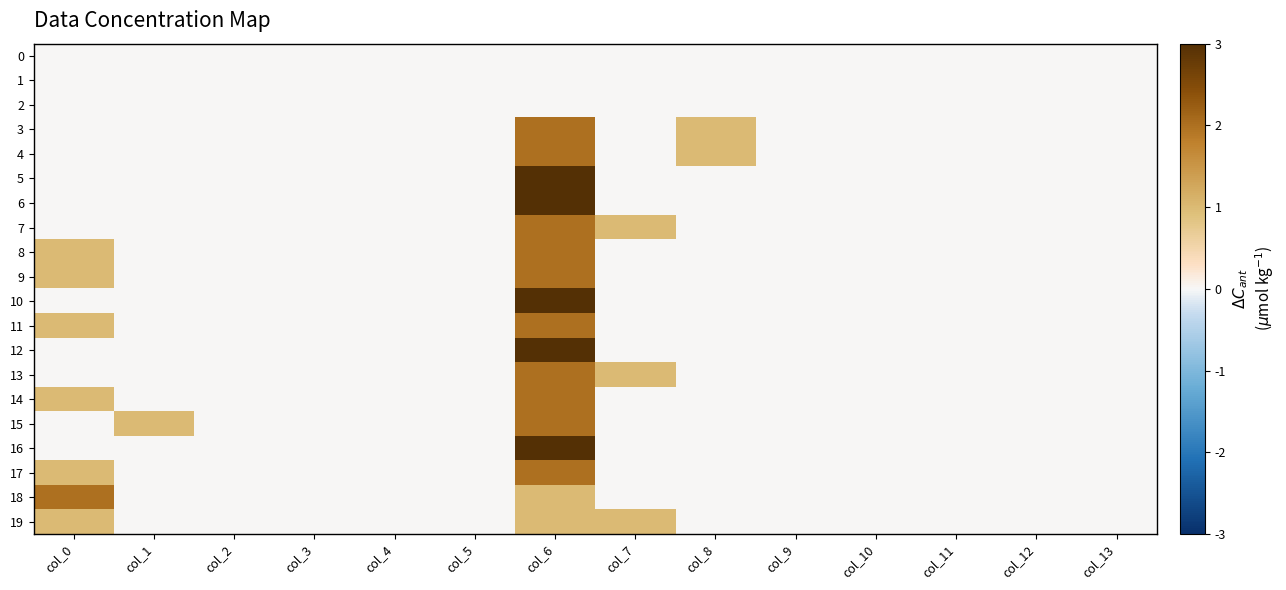

Which series has the largest total across all categories?

3